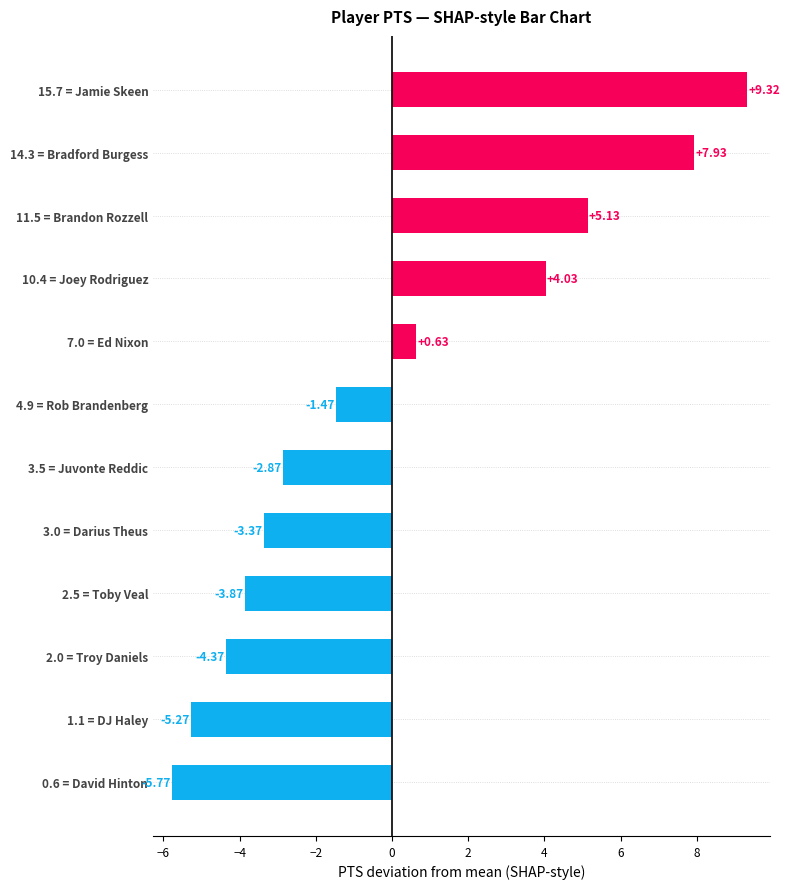

List the labels in order of value, smallest first.

0.6 = David Hinton, 1.1 = DJ Haley, 2.0 = Troy Daniels, 2.5 = Toby Veal, 3.0 = Darius Theus, 3.5 = Juvonte Reddic, 4.9 = Rob Brandenberg, 7.0 = Ed Nixon, 10.4 = Joey Rodriguez, 11.5 = Brandon Rozzell, 14.3 = Bradford Burgess, 15.7 = Jamie Skeen